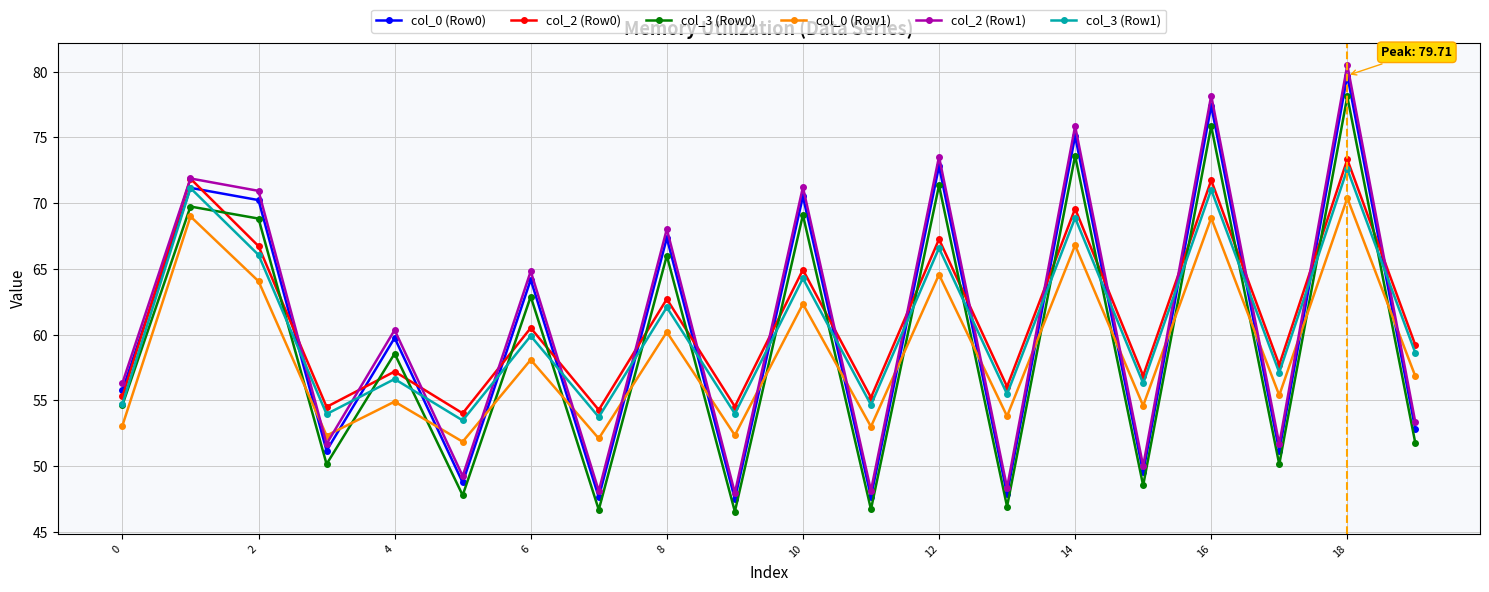

What is the minimum value for col_0 (Row0)?

47.5